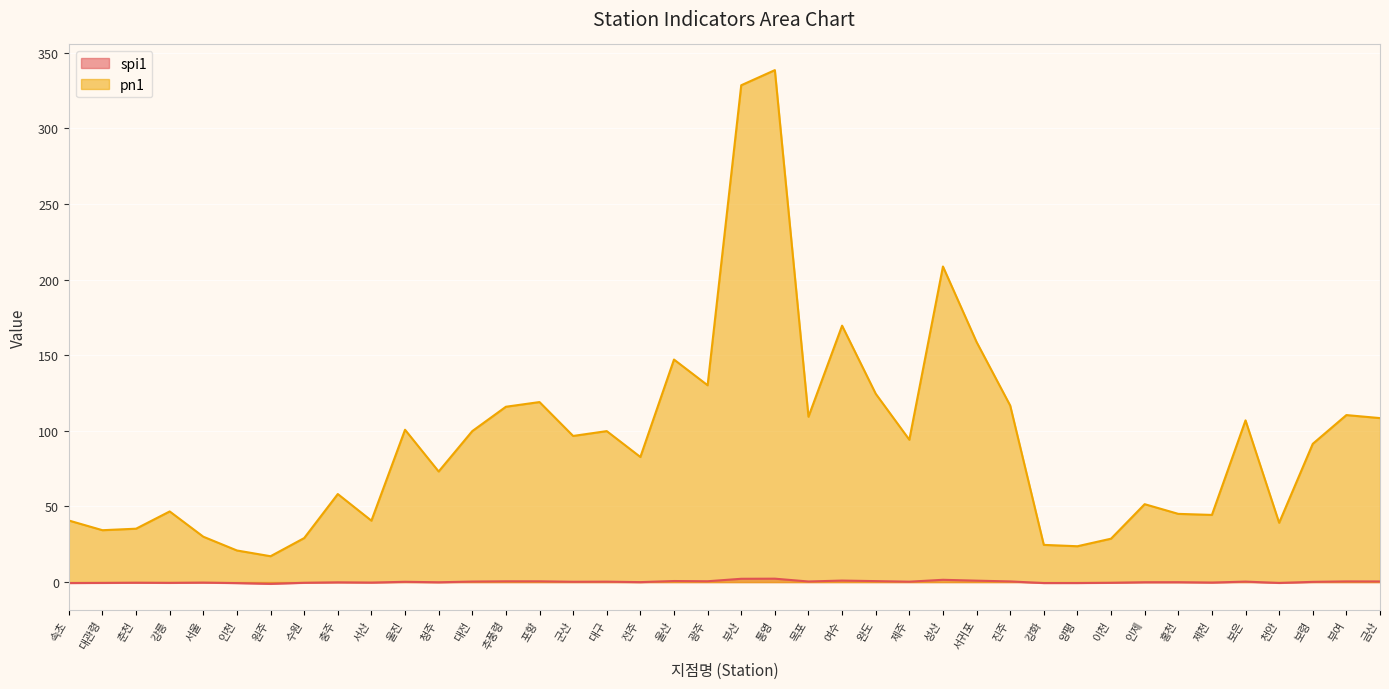

At which label does pn1 reach its peak?

통영